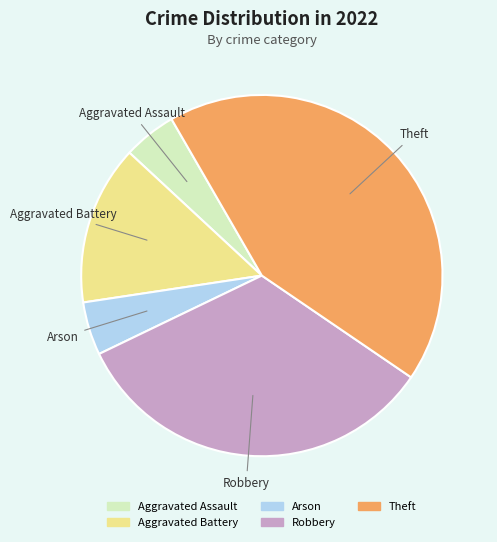

Does any single category account for the majority?

No